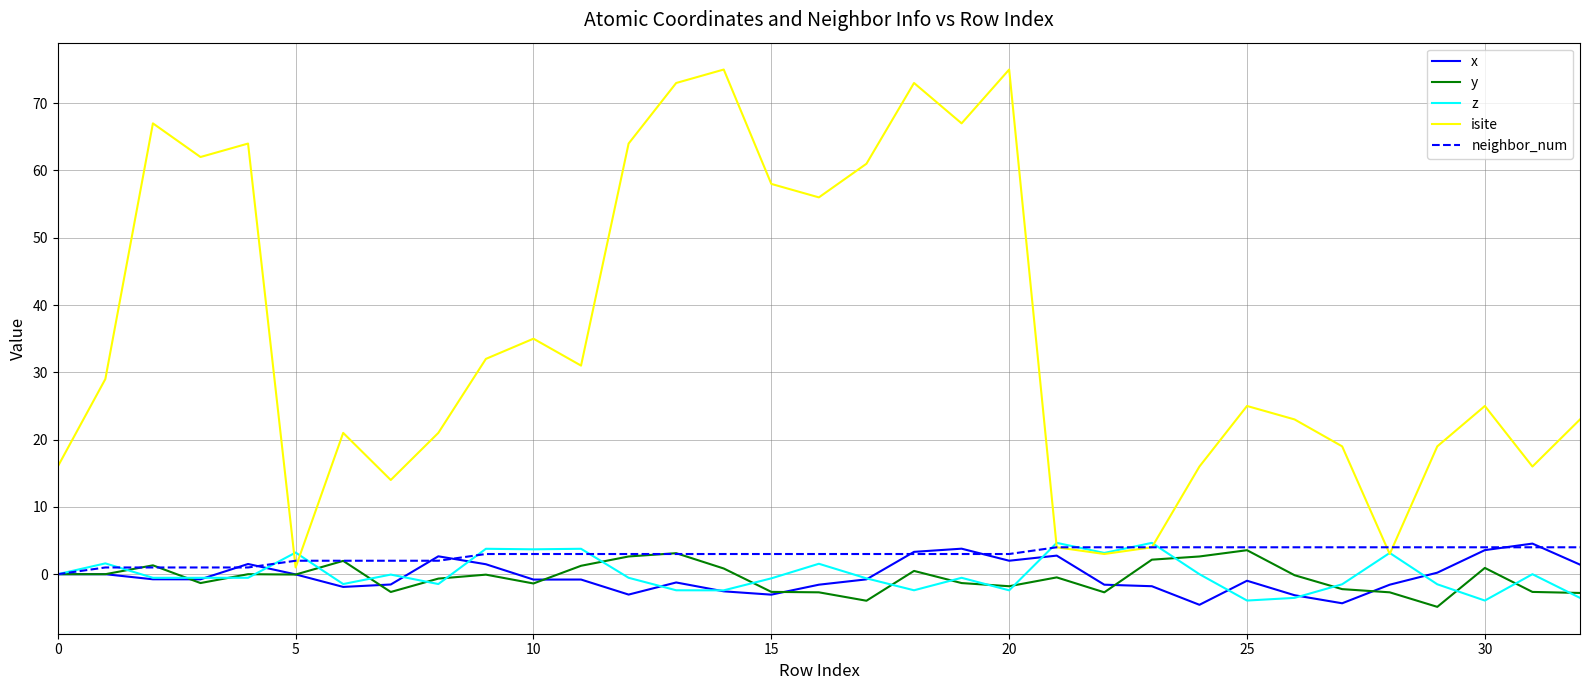

How many series are shown in this chart?

5